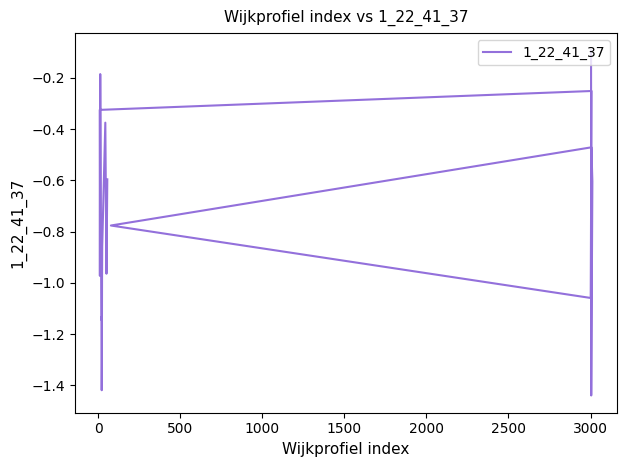

What is the difference between the maximum and second lowest values?

1.3